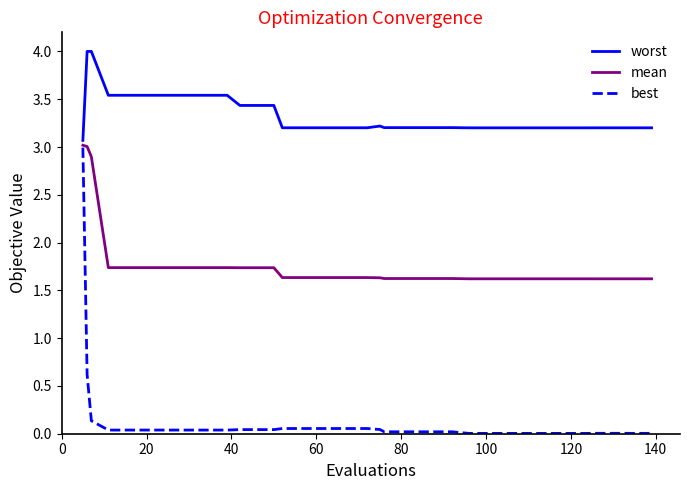

What is the maximum value for best?

3.0